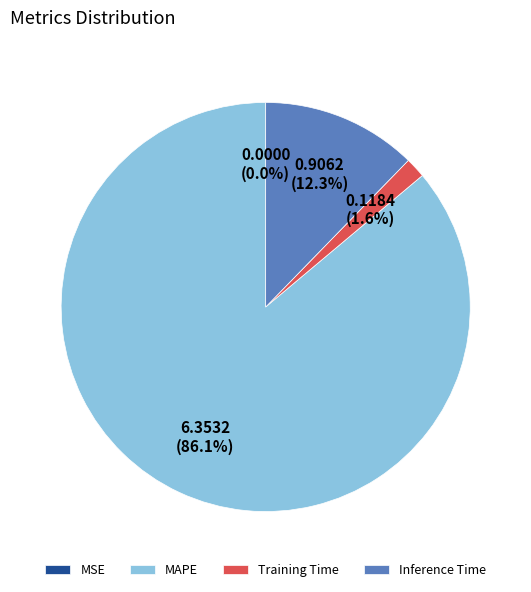

What is the ratio of the value at MAPE to the value at Inference Time?

7.0